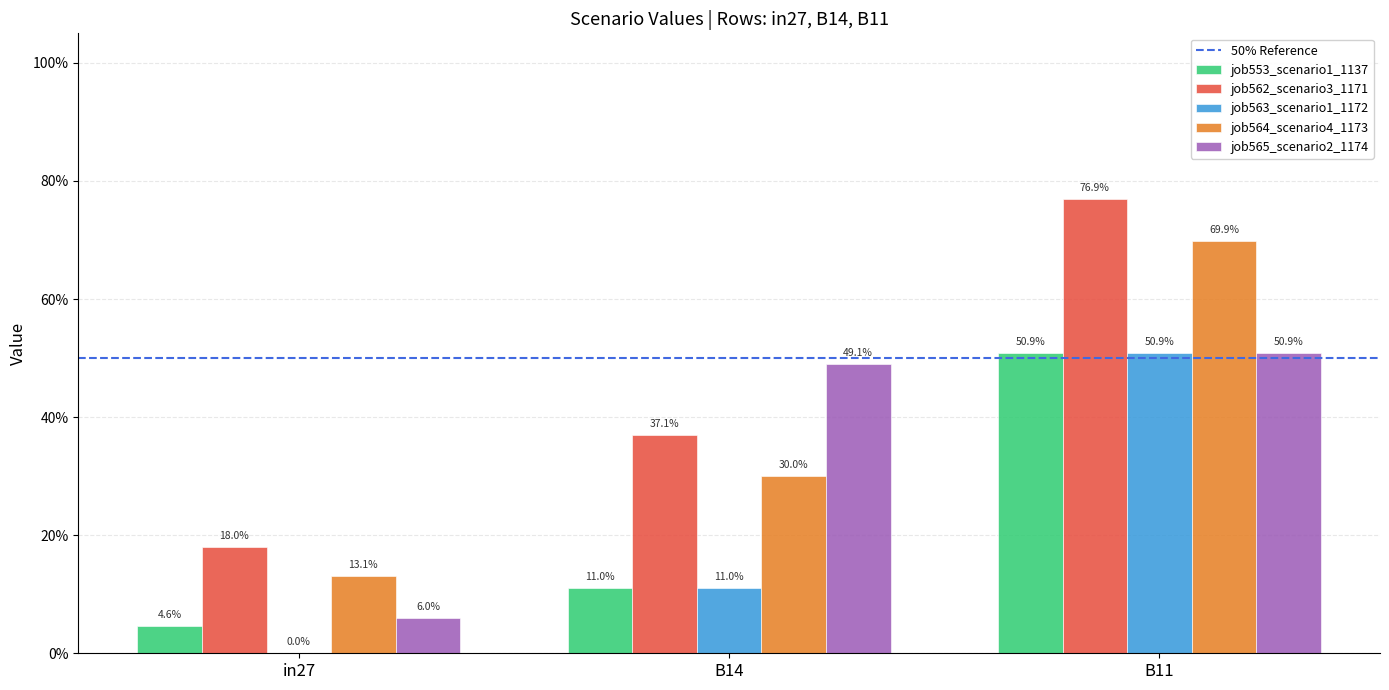

Is it true that job562_scenario3_1171 equals 0.8 at B11?

True